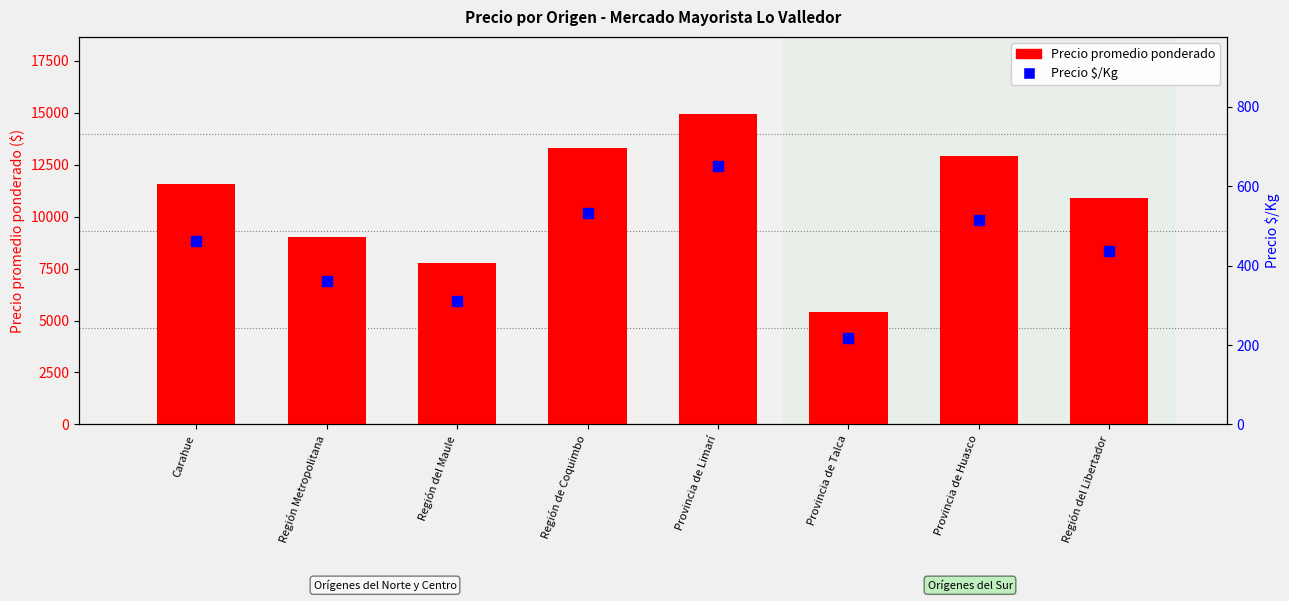

What are all the series names shown in the legend?

Precio promedio ponderado, Precio $/Kg